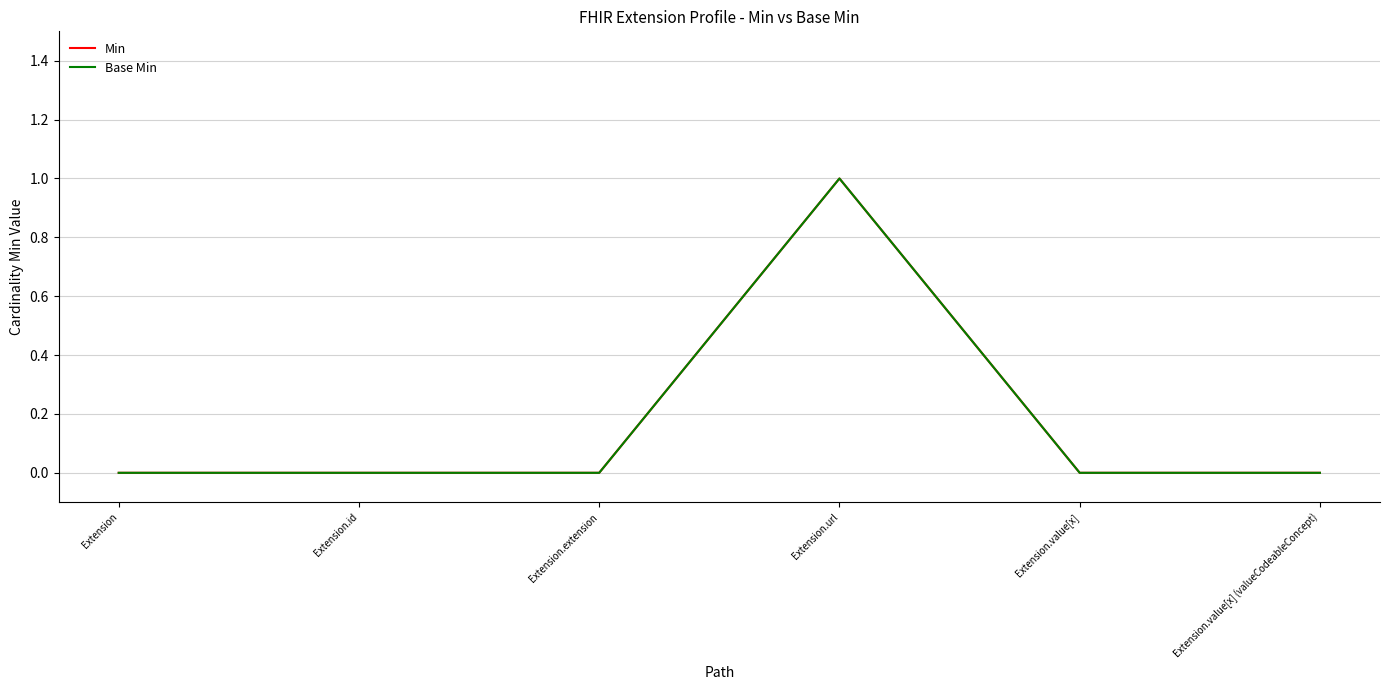

At which label is Base Min closest to 0?

Extension